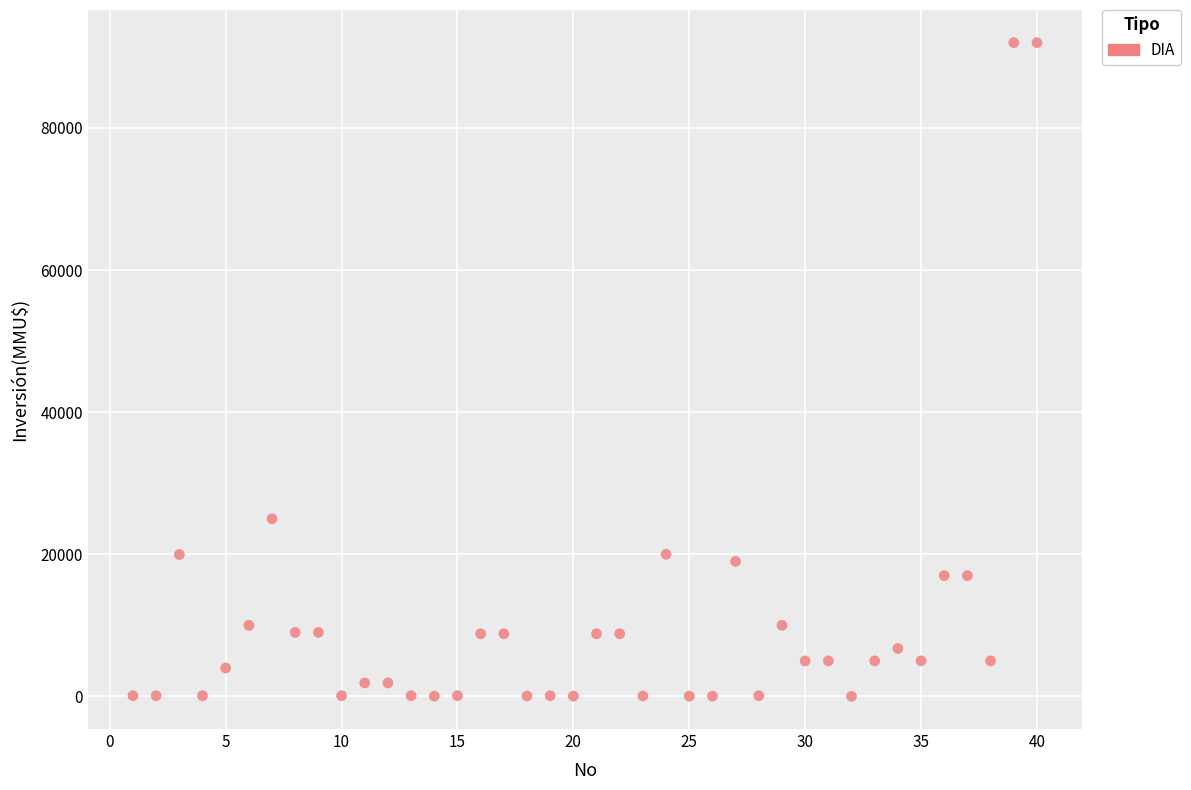

What Y value in the scatter plot is closest to 46005?

25000